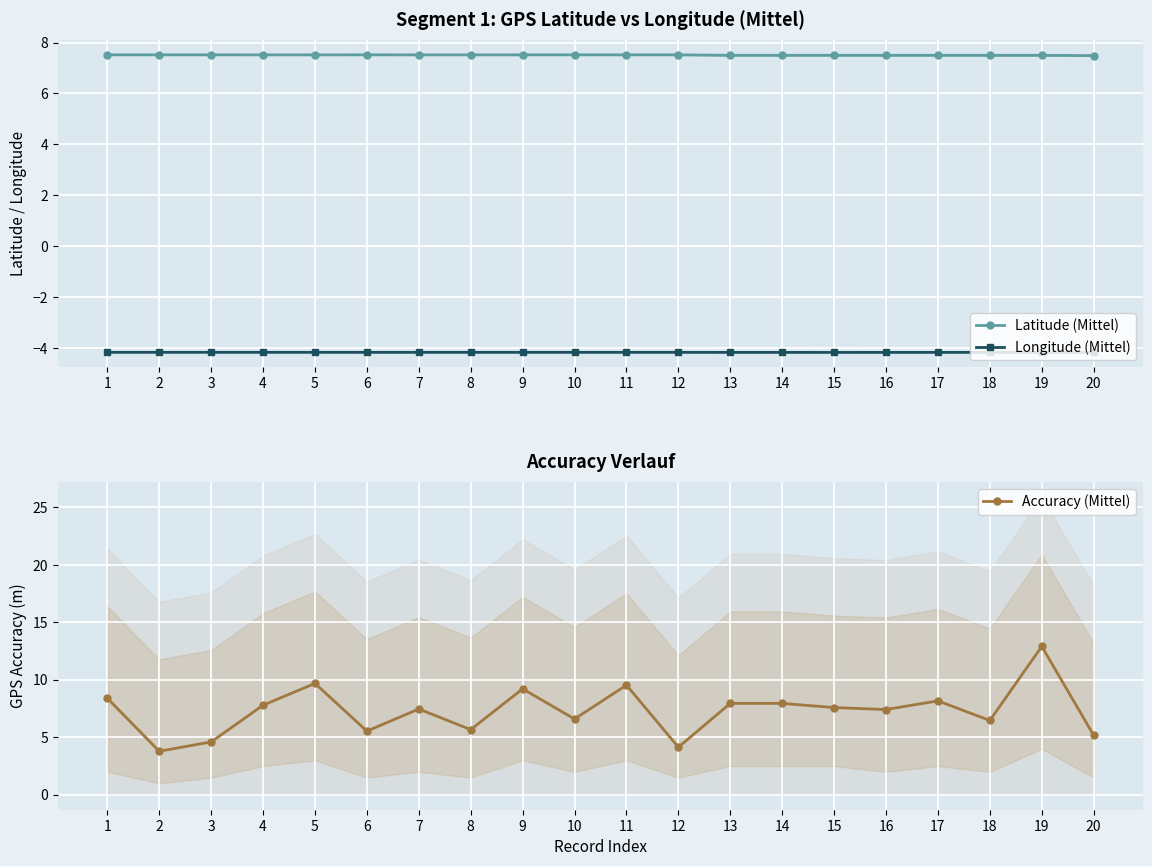

True or false: Accuracy (Mittel) and Longitude (Mittel) intersect in this chart.

False